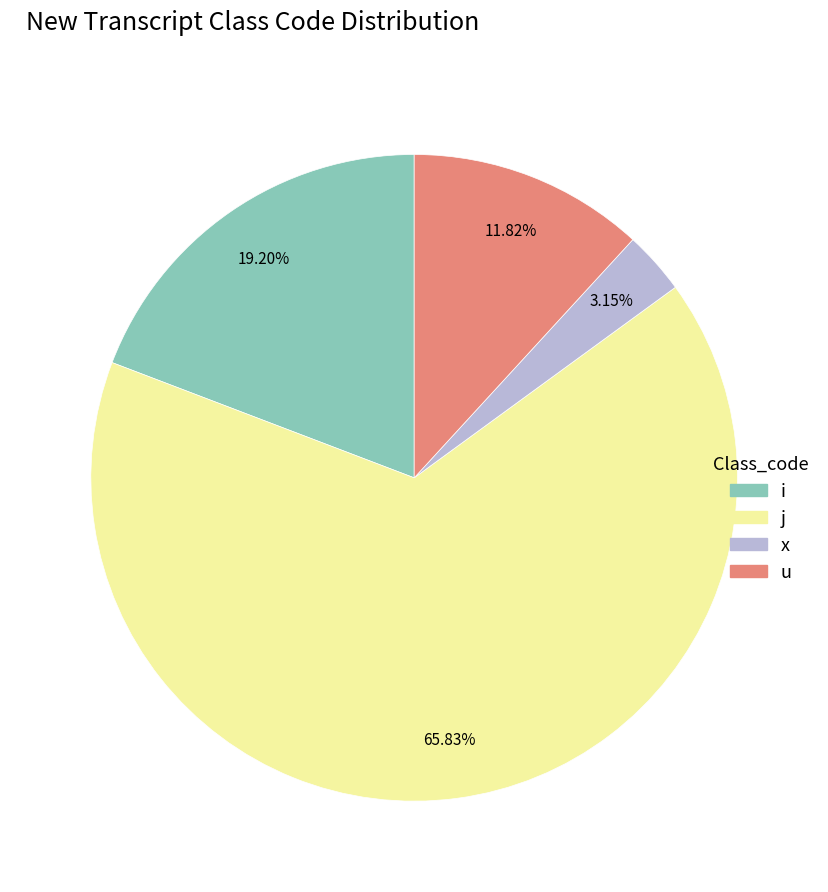

Is there any slice that represents more than half of the pie?

Yes